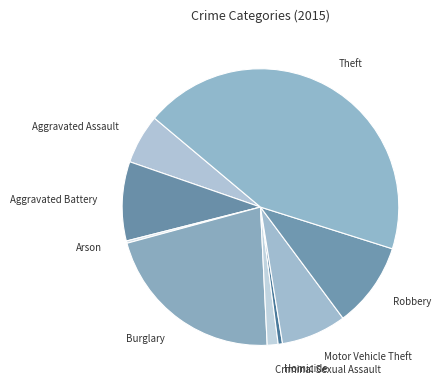

The Aggravated Battery slice represents 1% of the pie. True or false?

False